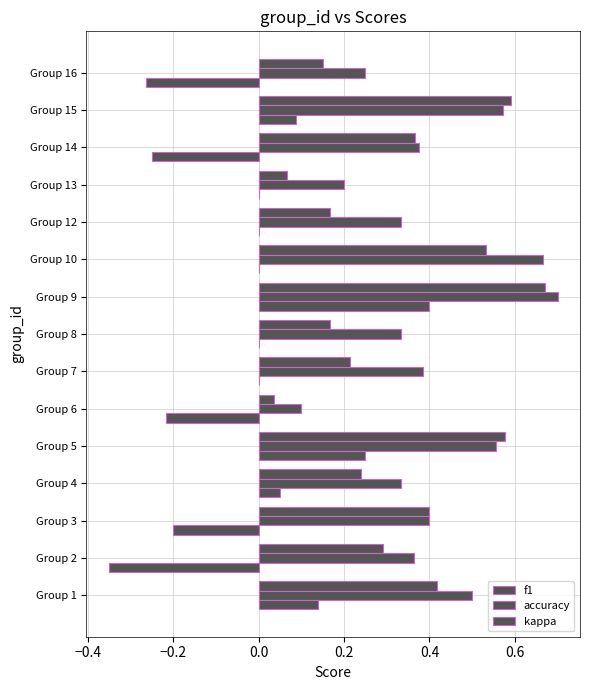

Count the number of data series in this chart.

3